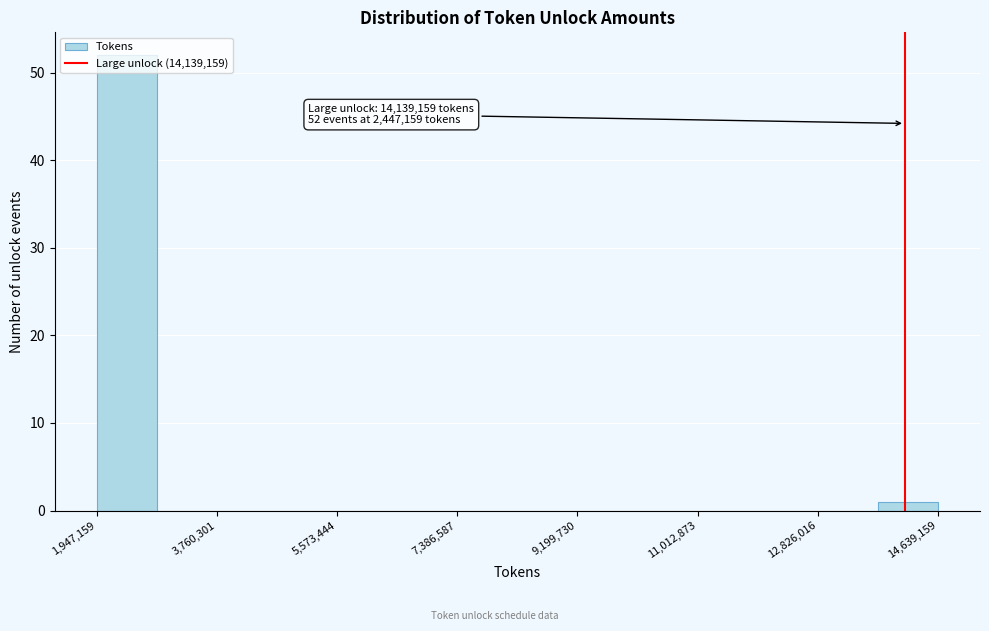

Over which range of the x-axis is the bar tallest?

2000000 to 2800000